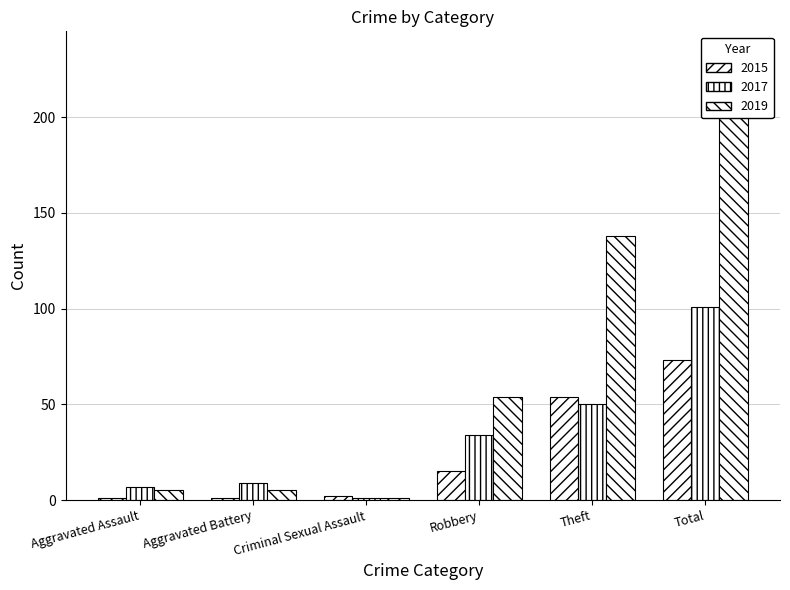

Reading left to right, what are all the values shown in this chart?

2015: 1	1	2	15	54	73
2017: 7	9	1	34	50	101
2019: 5	5	1	54	138	204